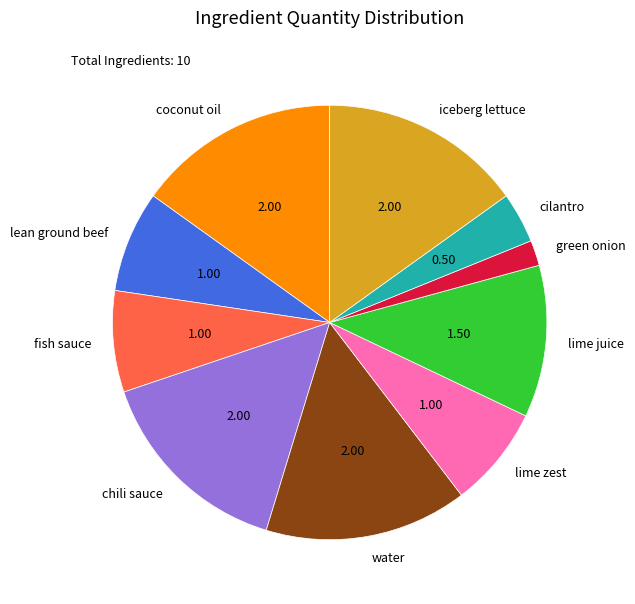

Is the sum of lime juice and chili sauce greater than half?

No